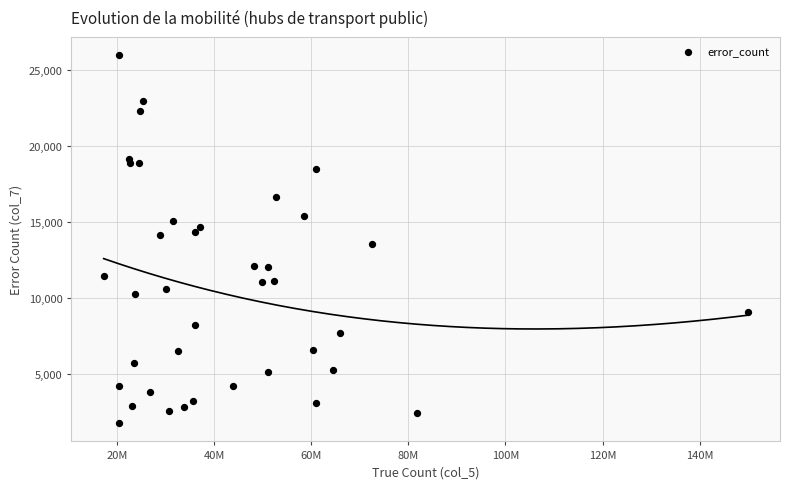

What is the range of Y values (max minus min)?

24186